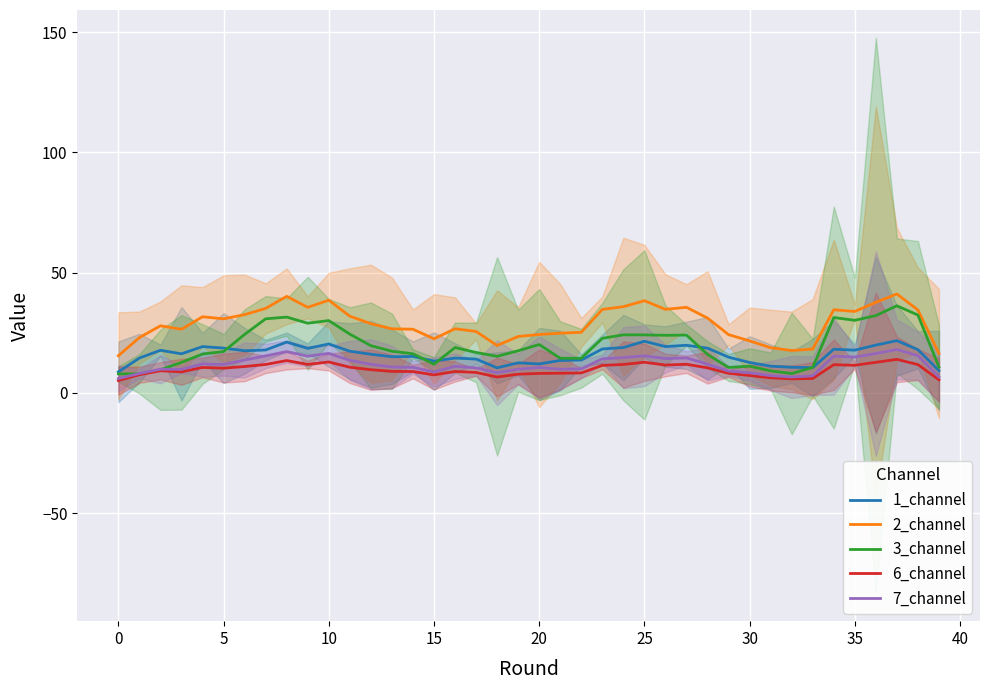

What is the total value across all series at 16?

80.0